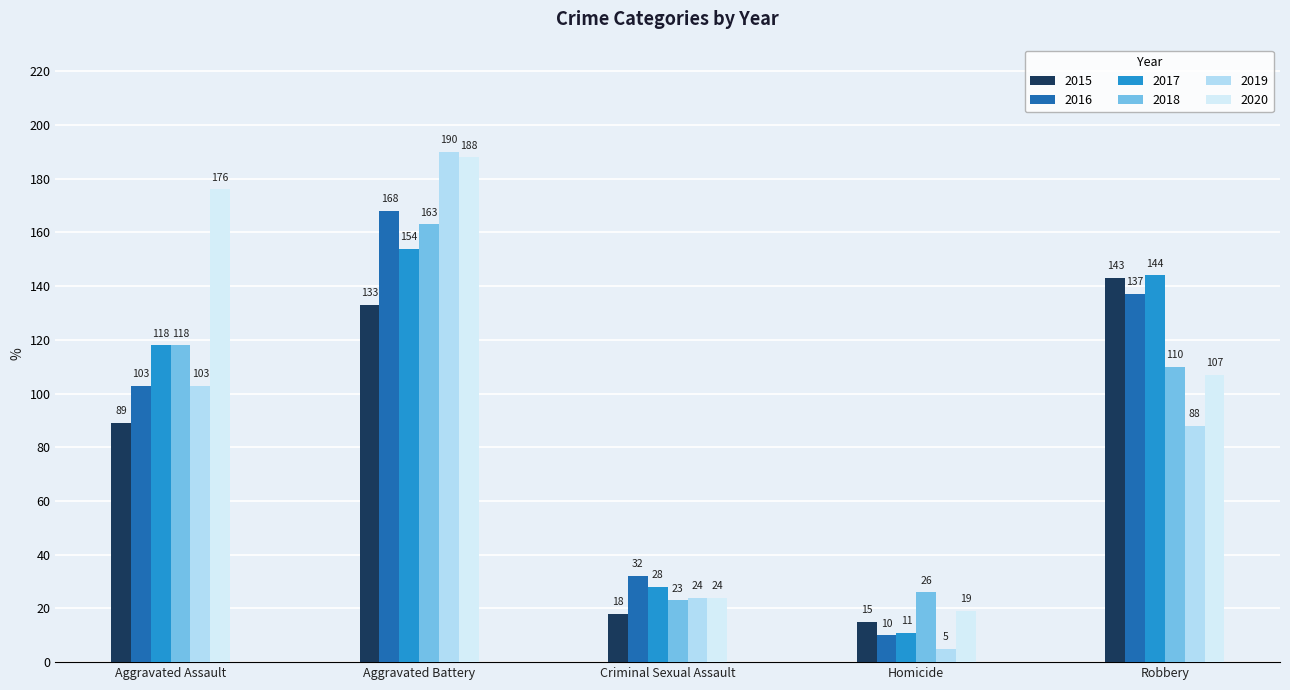

Does the chart contain any negative values?

No